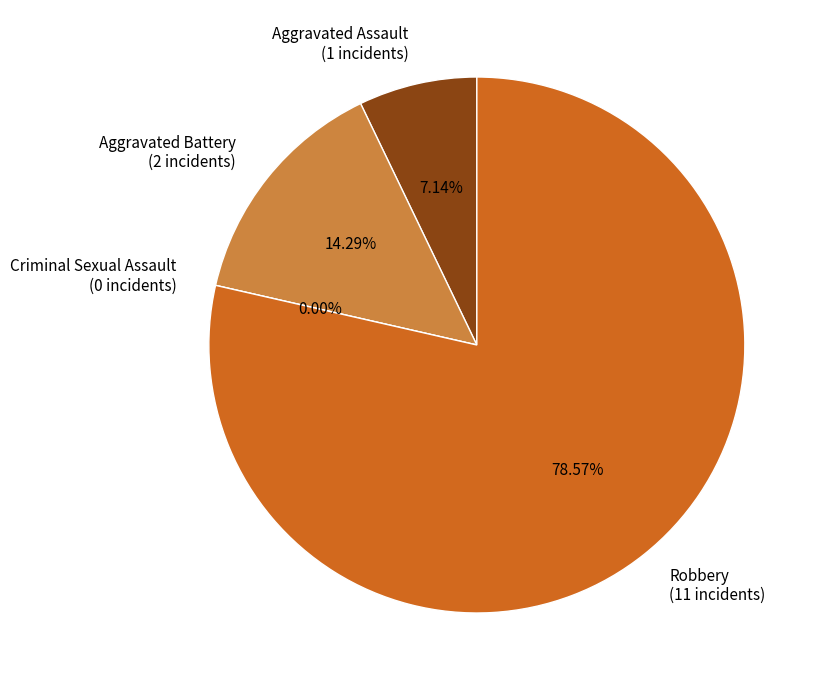

Between Aggravated Assault and Robbery, which is larger?

Robbery